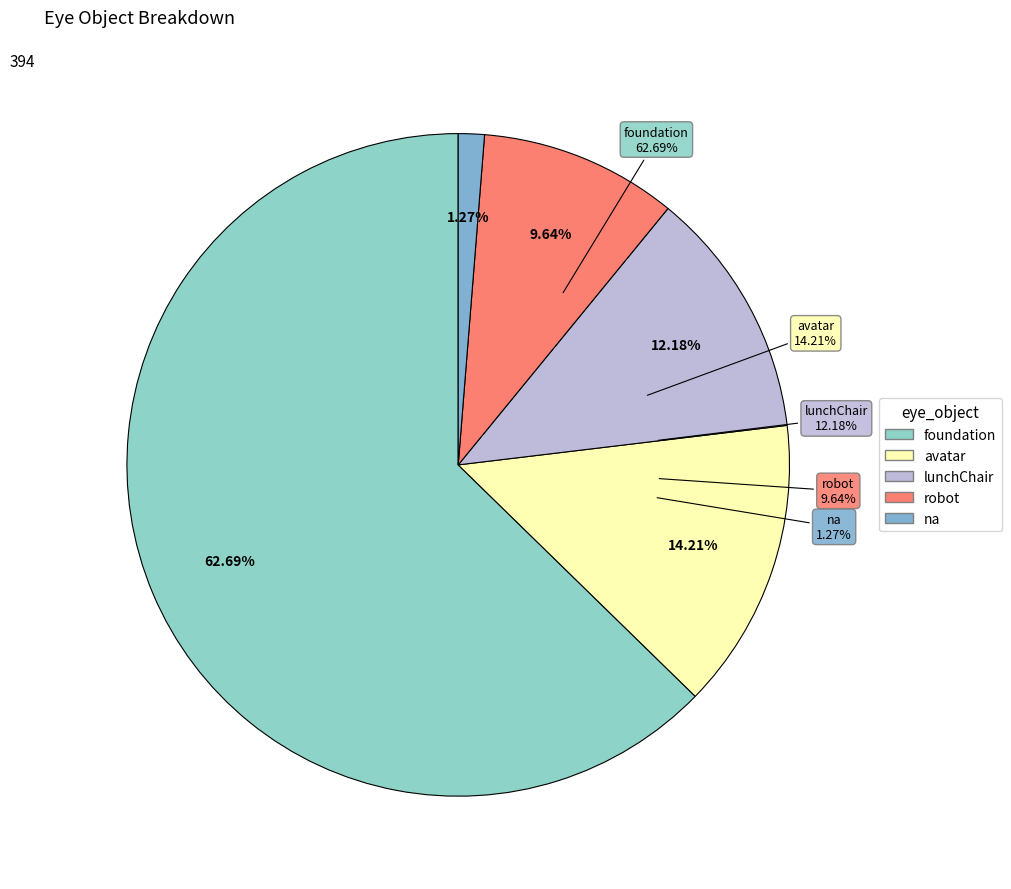

Is it true that avatar is 14% of the pie?

True